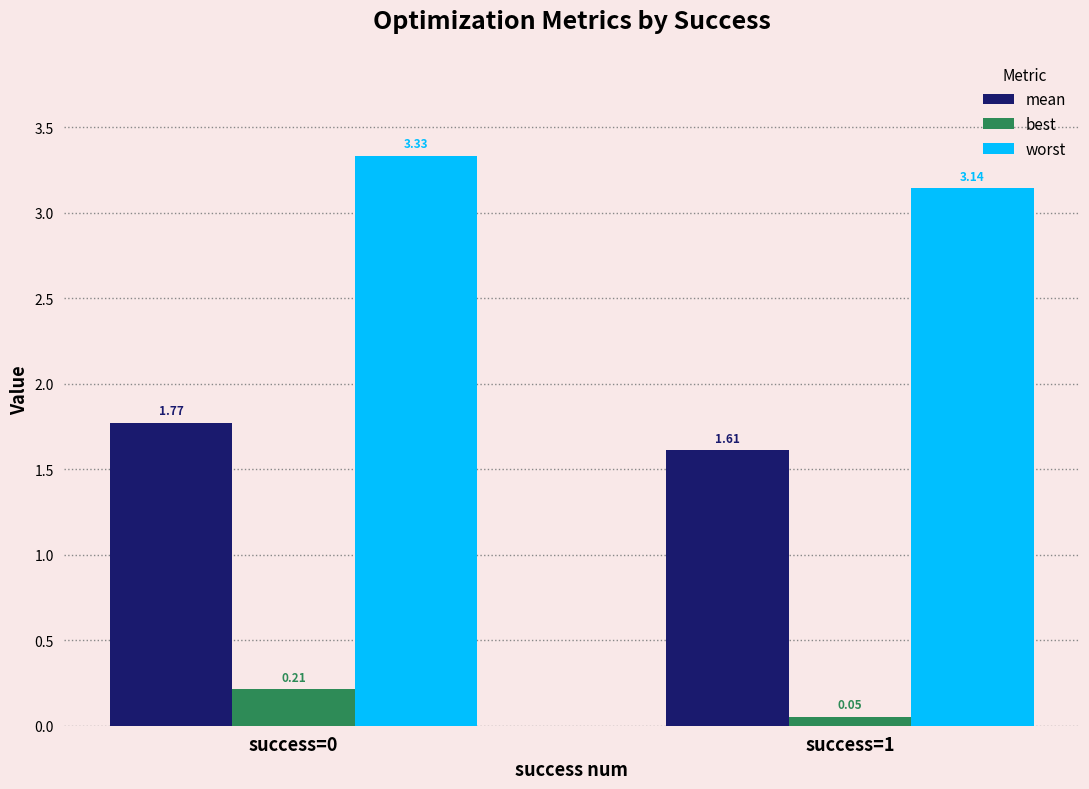

What is the total value across all series at success=0?

5.3